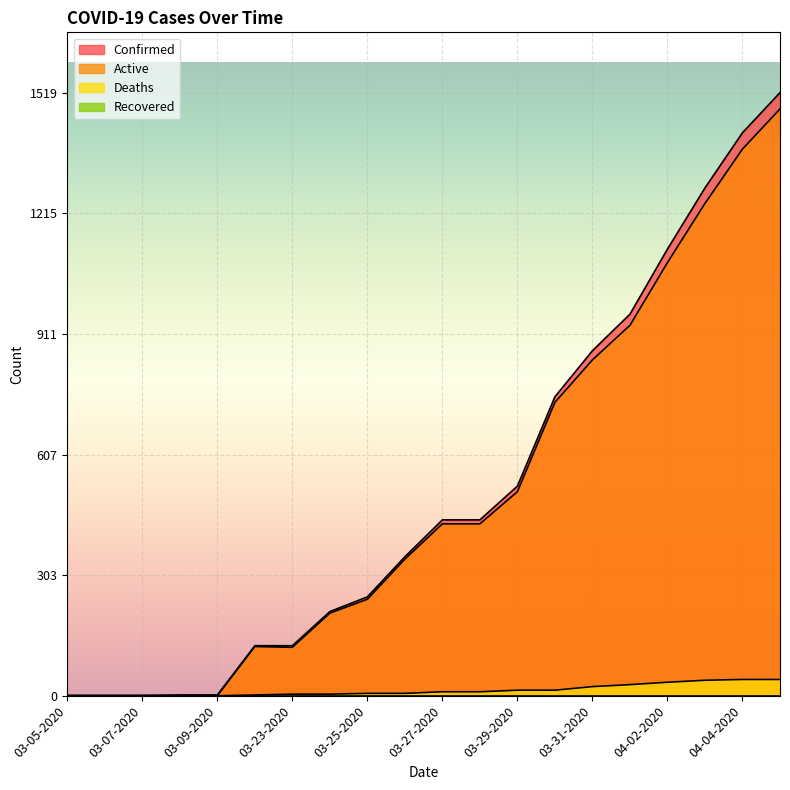

The Confirmed series shows 344 at 03-31-2020. True or false?

False